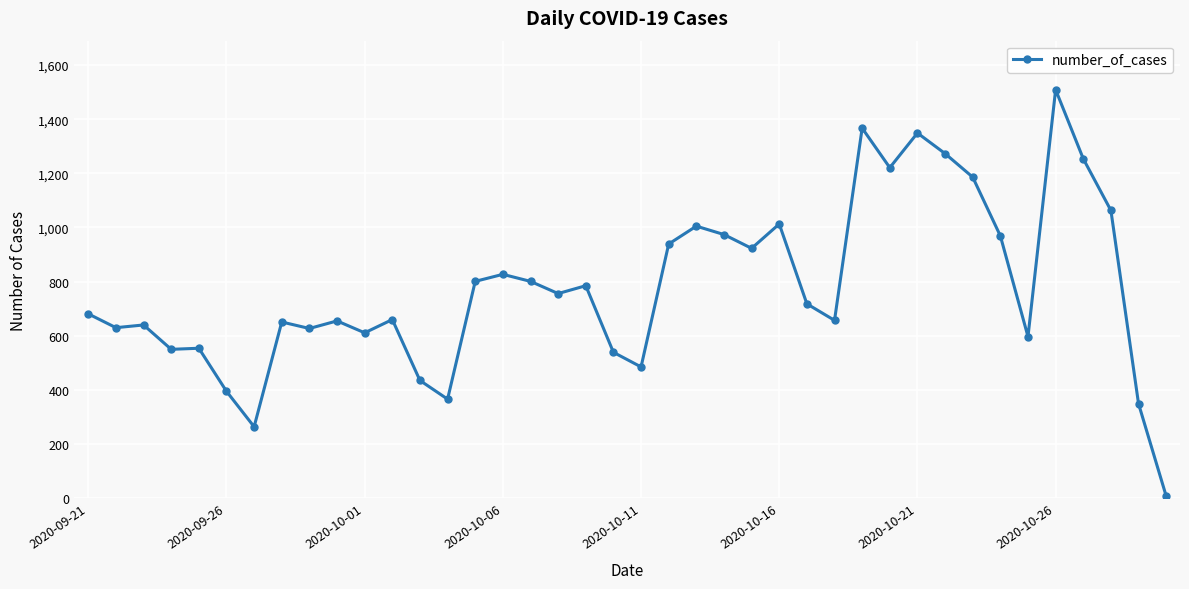

What is the average value?

777